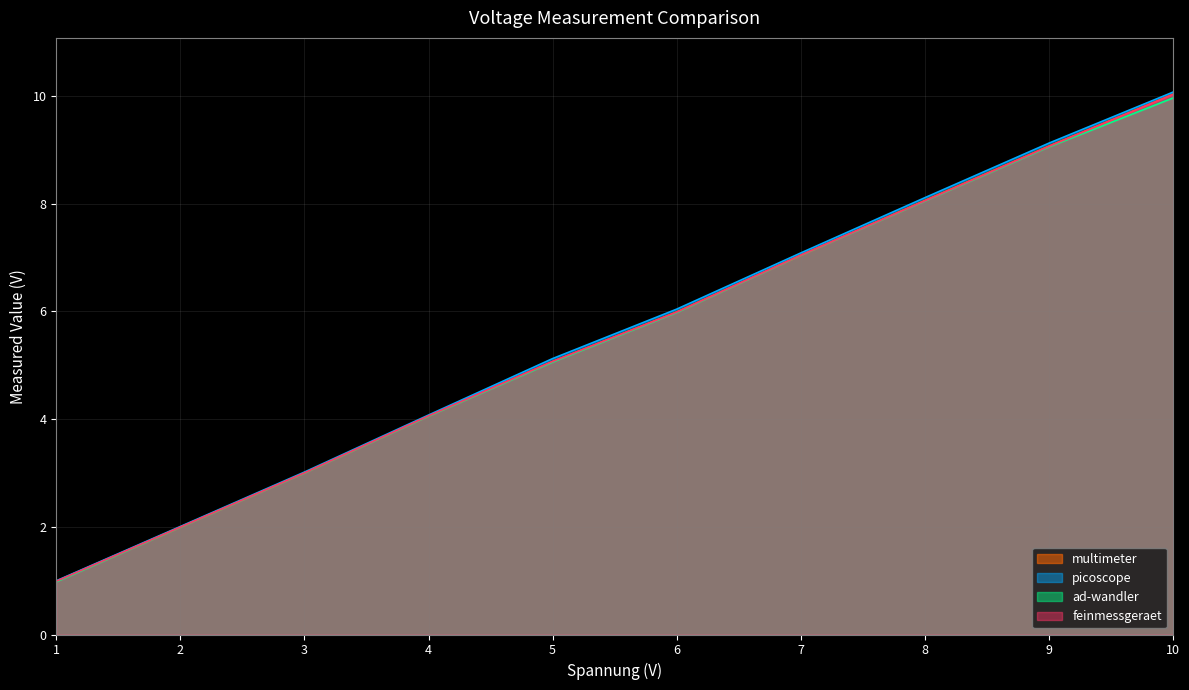

Read the picoscope value at 3.

3.0